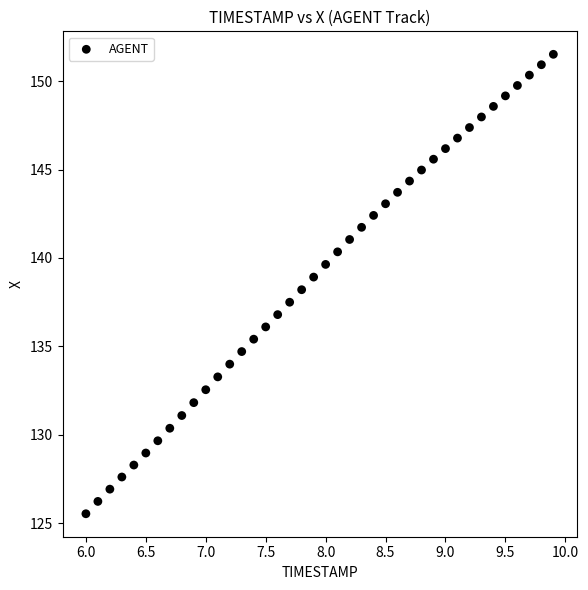

What is the range of Y values (max minus min)?

26.0